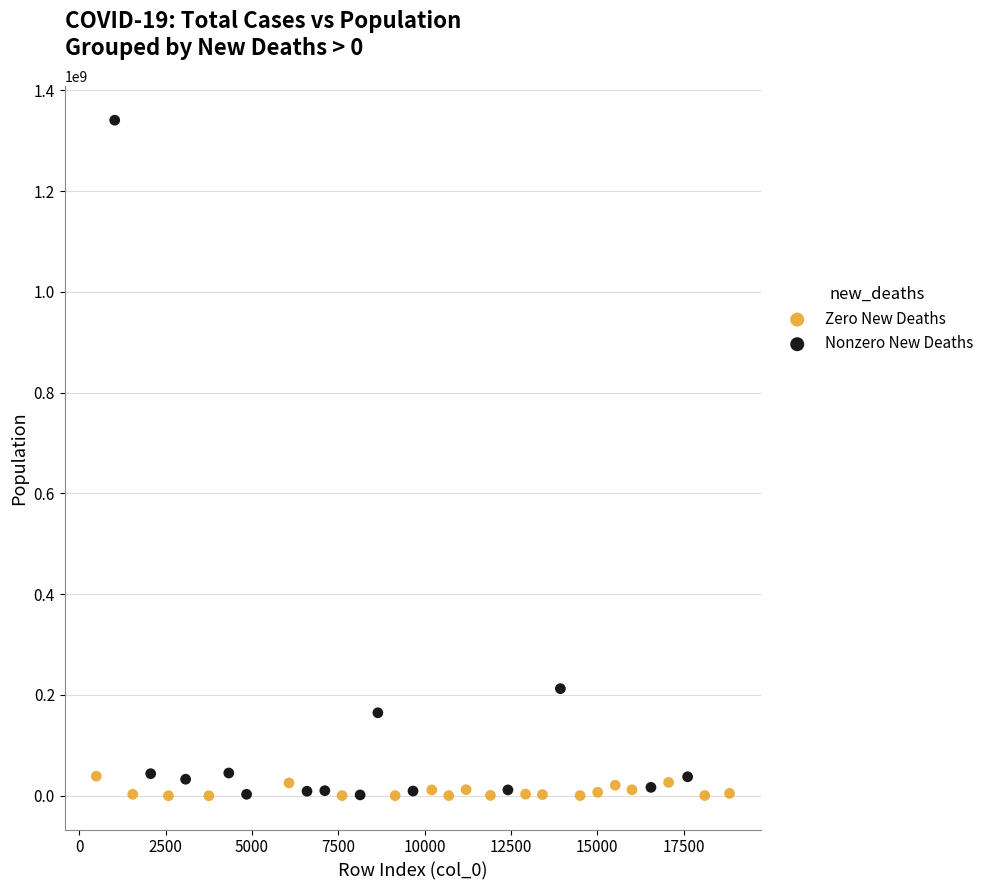

Which series contains the highest Y value?

Nonzero New Deaths